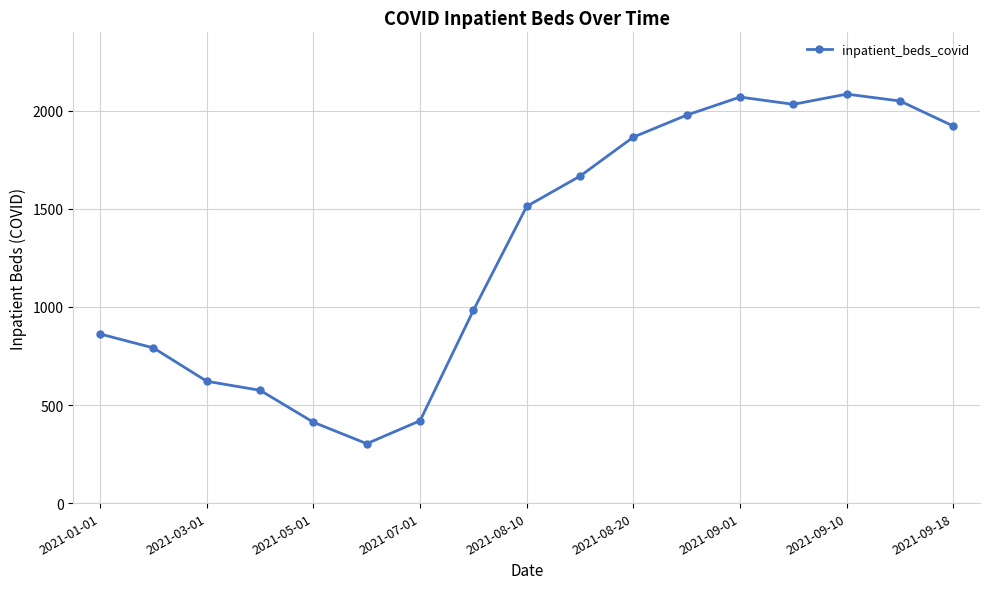

Count the number of categories in the chart.

17